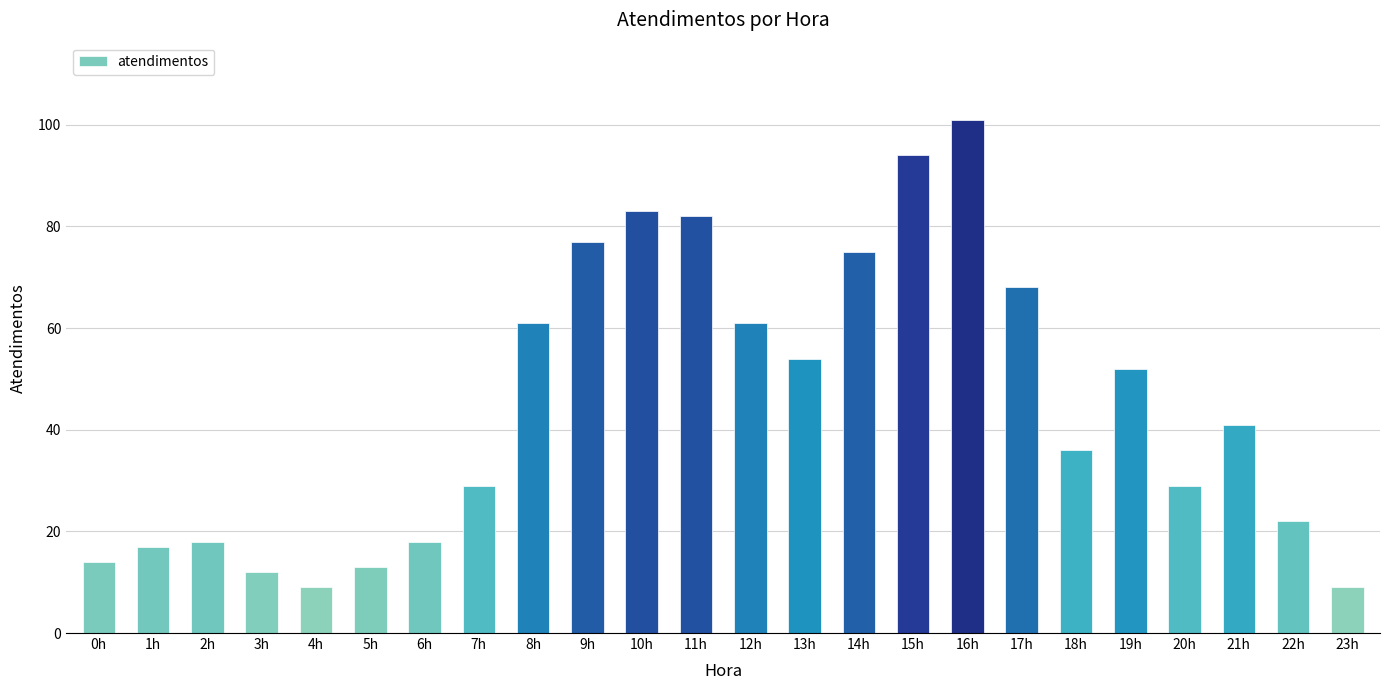

Reading left to right, transcribe all the data shown in this chart.

14	17	18	12	9	13	18	29	61	77	83	82	61	54	75	94	101	68	36	52	29	41	22	9